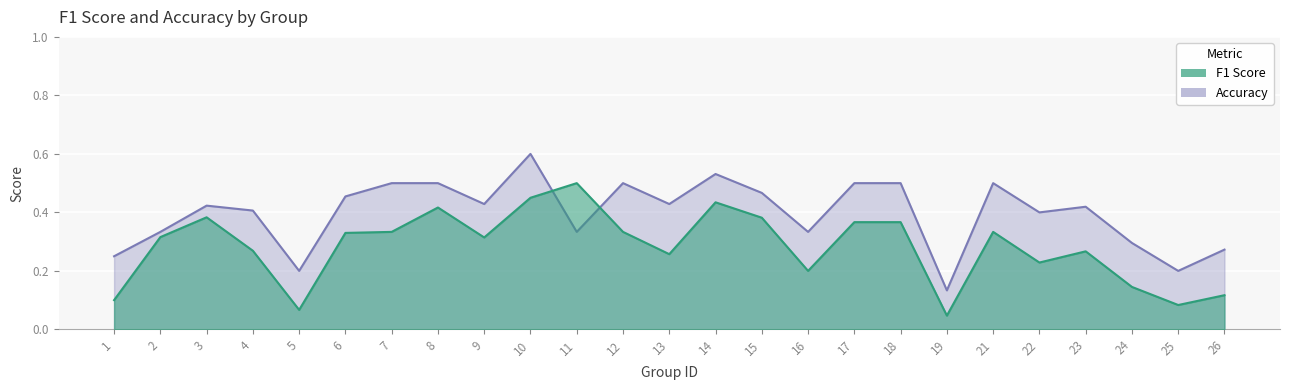

Between which two adjacent categories do accuracy and f1 first intersect?

10 and 11